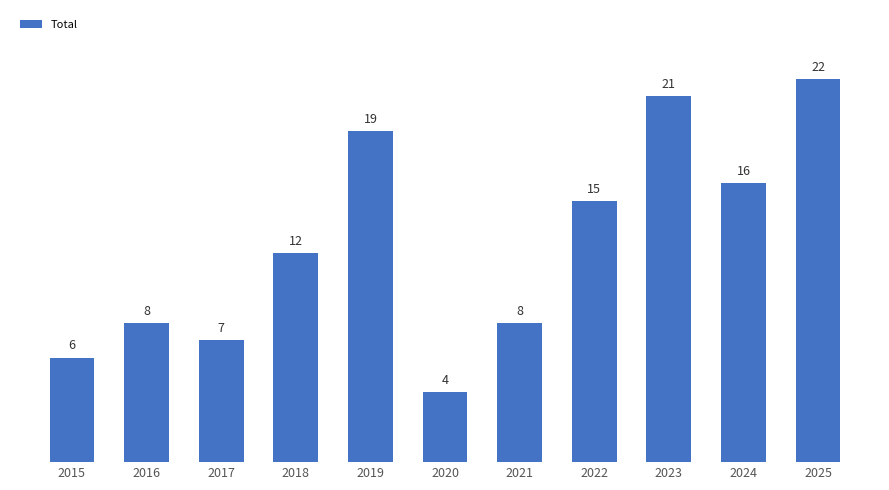

Where is the data nearest to the value 13?

2018